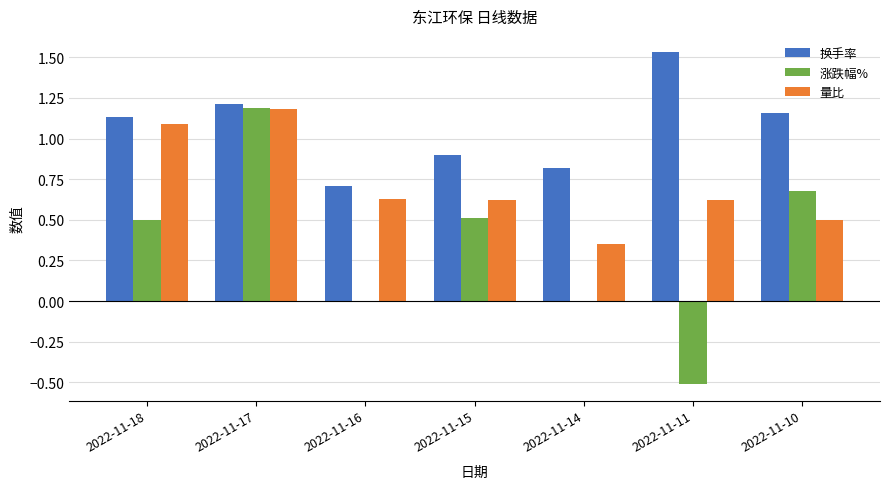

Count the number of data series in this chart.

3